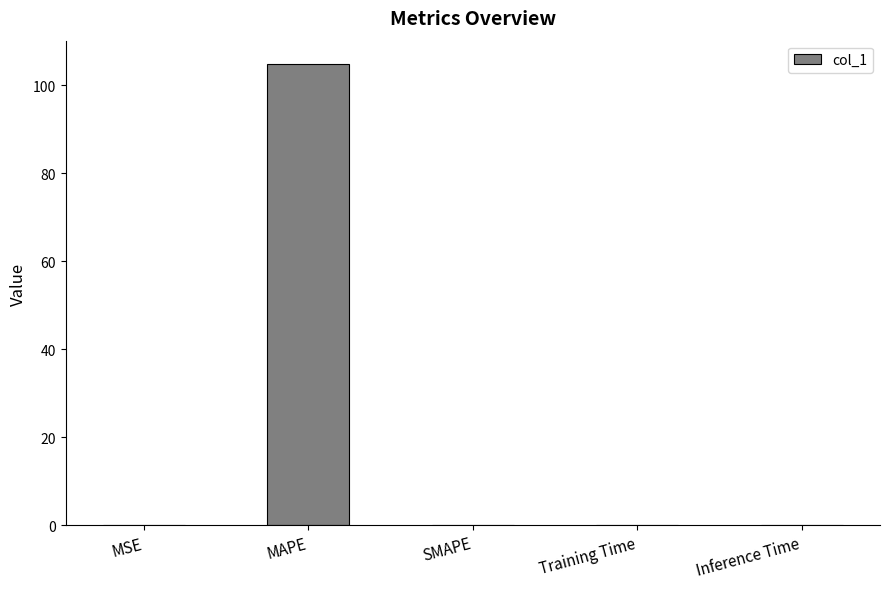

What is the sum of all values?

104.9